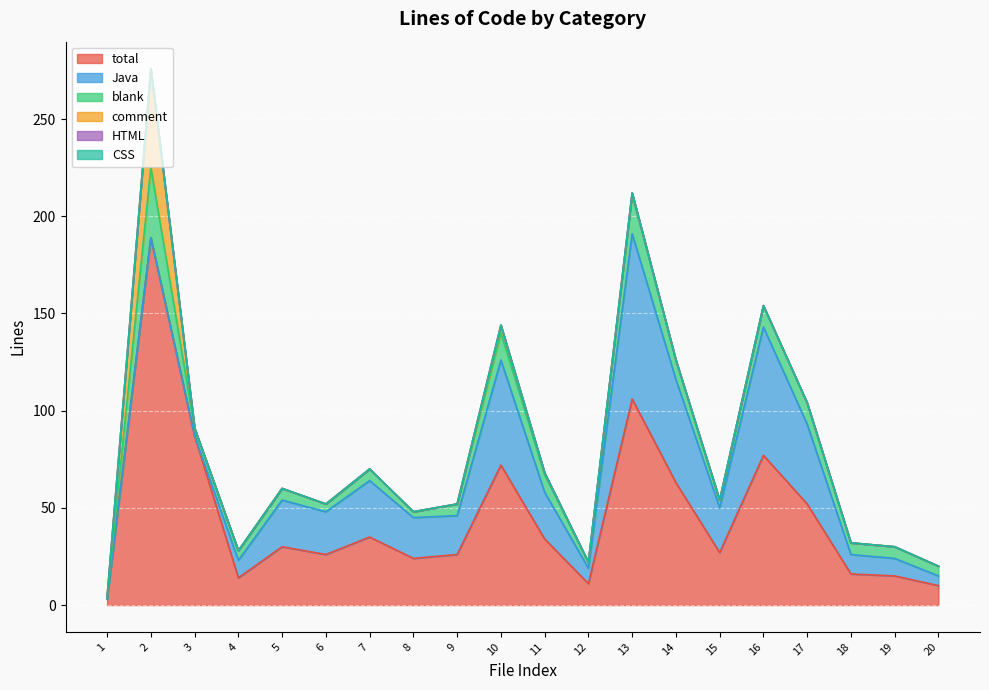

True or false: CSS has more than 1 points higher than both neighbors.

False